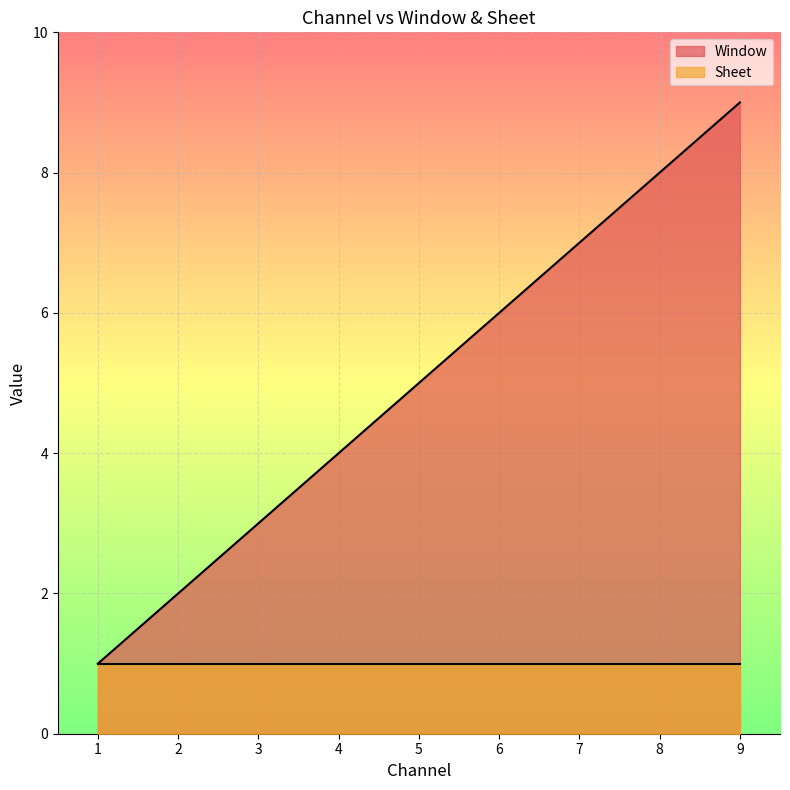

Where is Window nearest to the value 5?

5